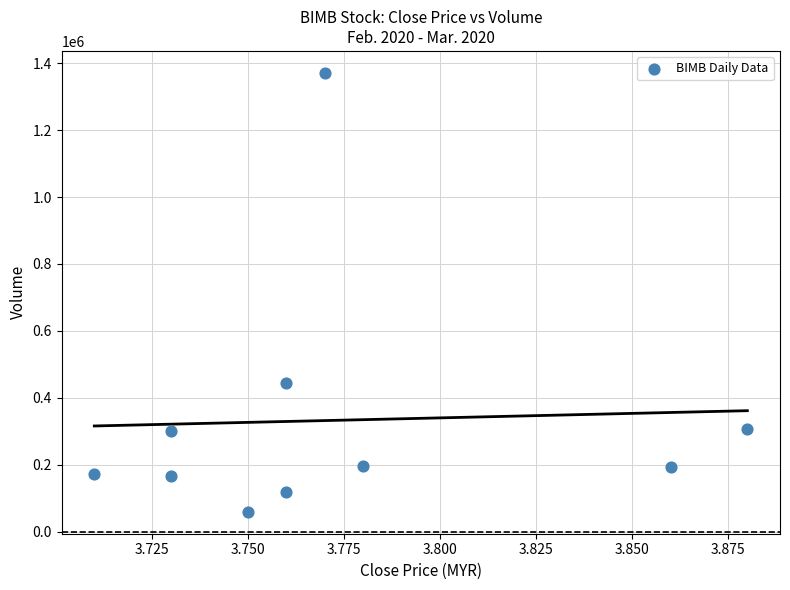

What Y value in the scatter plot is closest to 715300?

443100